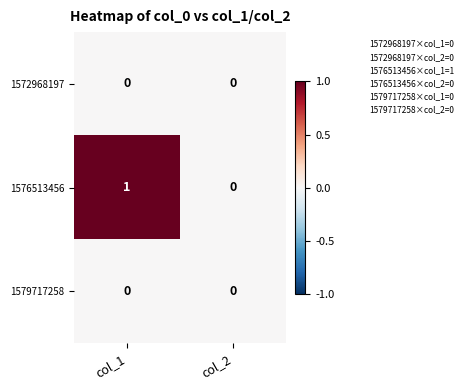

Which series has the largest total across all categories?

1576513456